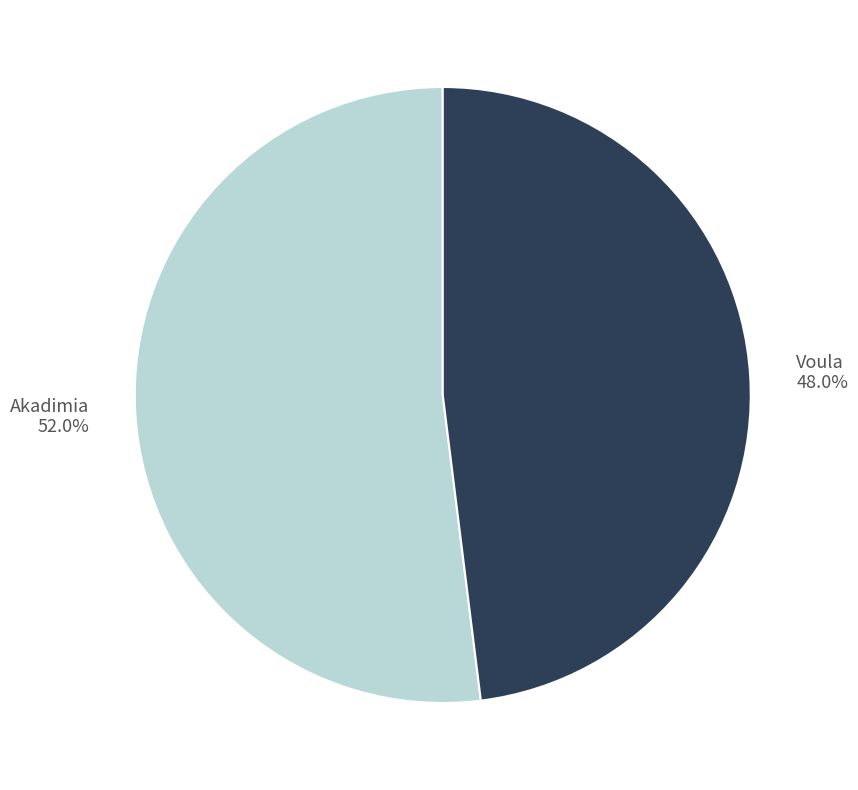

To the nearest percent, what is the difference between the Akadimia and Voula slice percentages?

4%